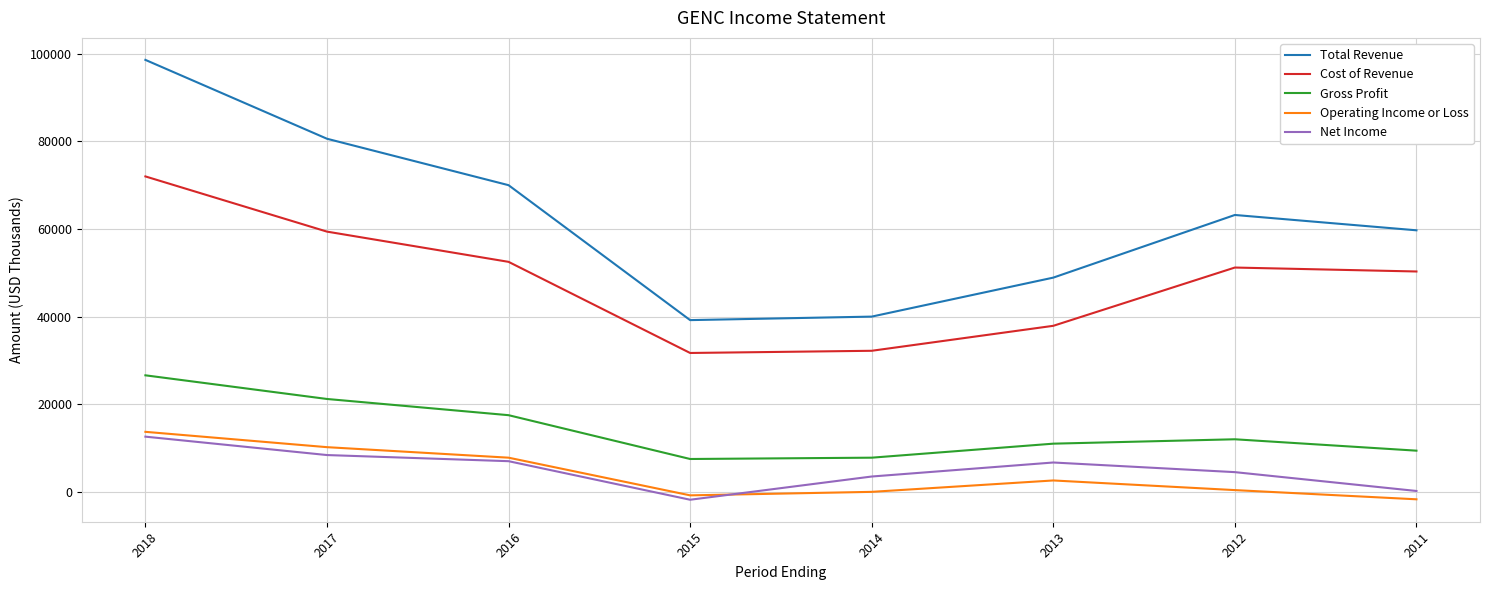

At 2012, list the series in order from largest to smallest.

Total Revenue, Cost of Revenue, Gross Profit, Net Income, Operating Income or Loss